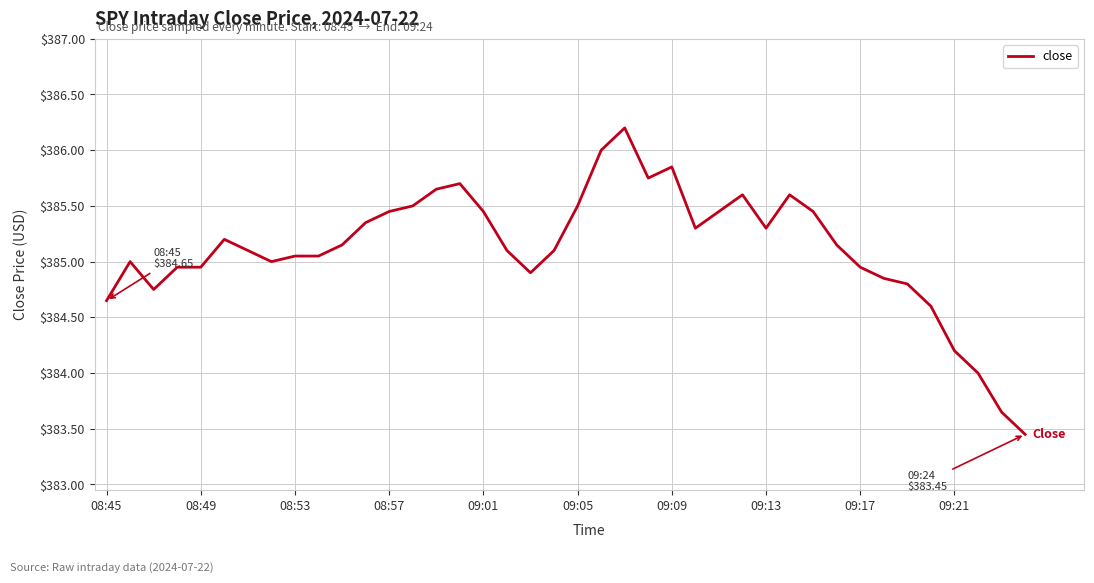

What is the maximum value shown in the chart?

386.2